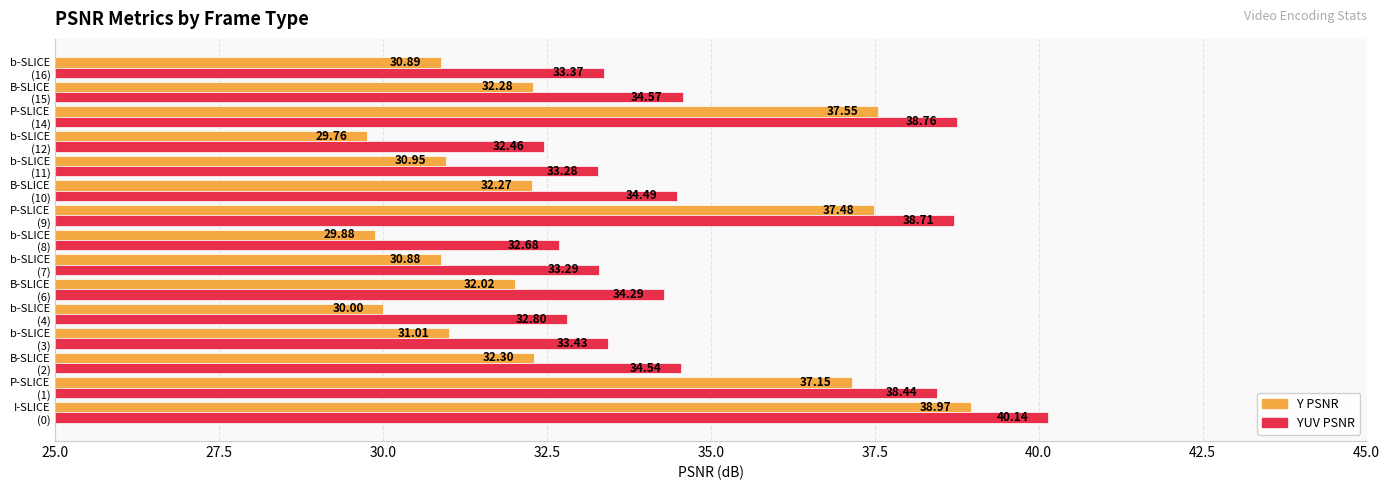

List the series in order of their overall mean, highest first.

YUV PSNR, Y PSNR